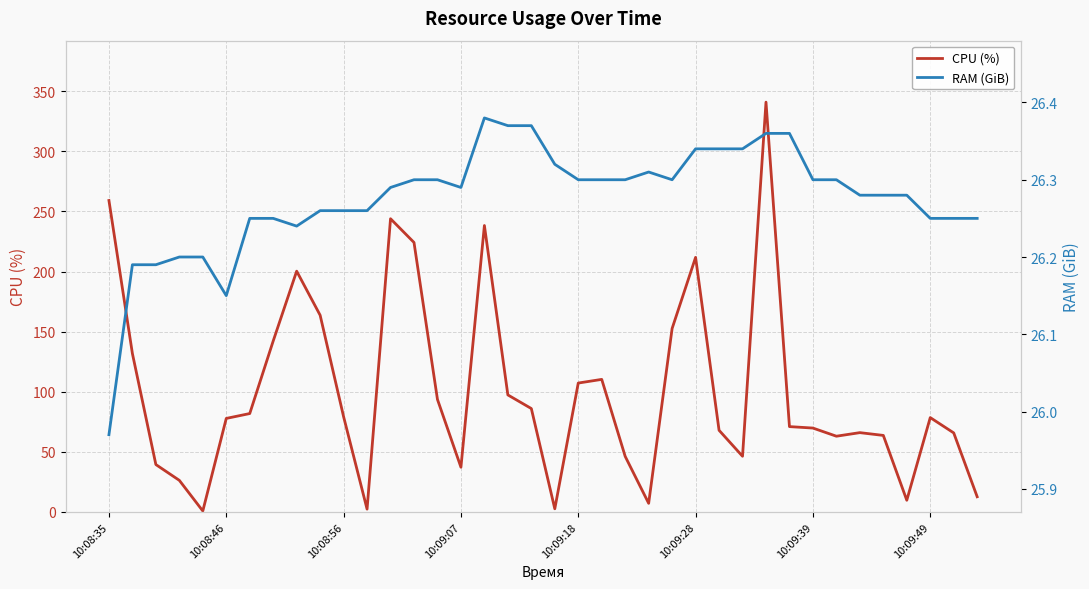

True or false: RAM (GiB) and CPU (%) intersect in this chart.

True